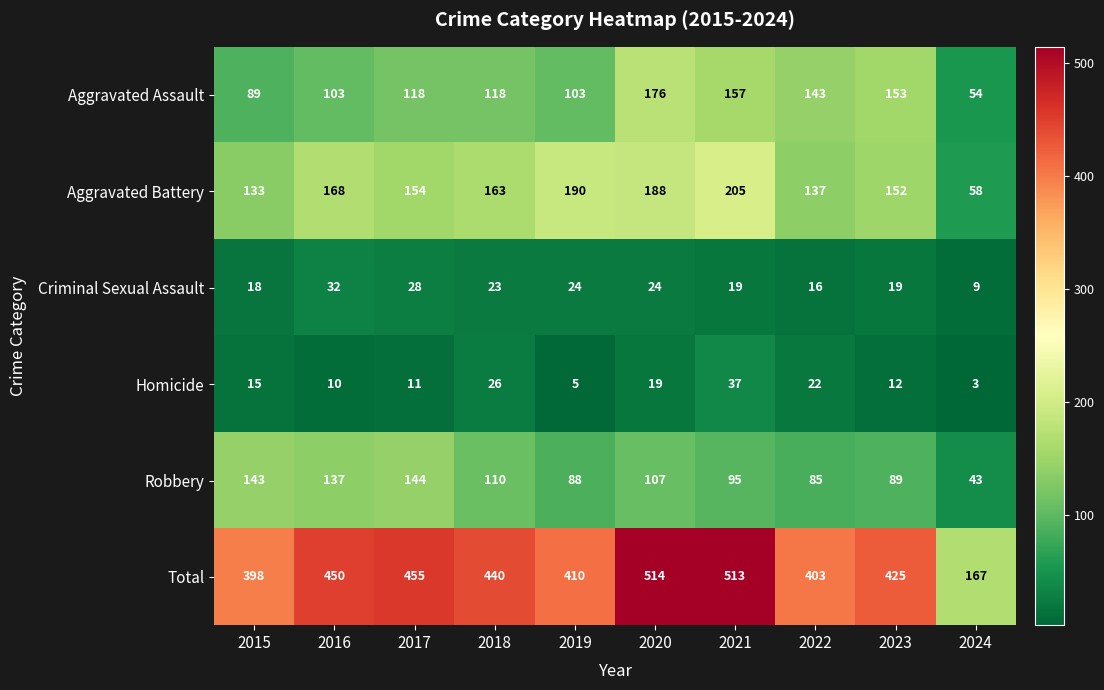

At which category is the sum across all series the highest?

2020